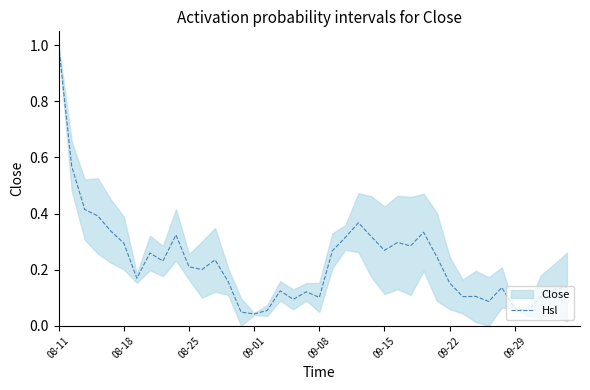

How many lines are shown in the chart?

1